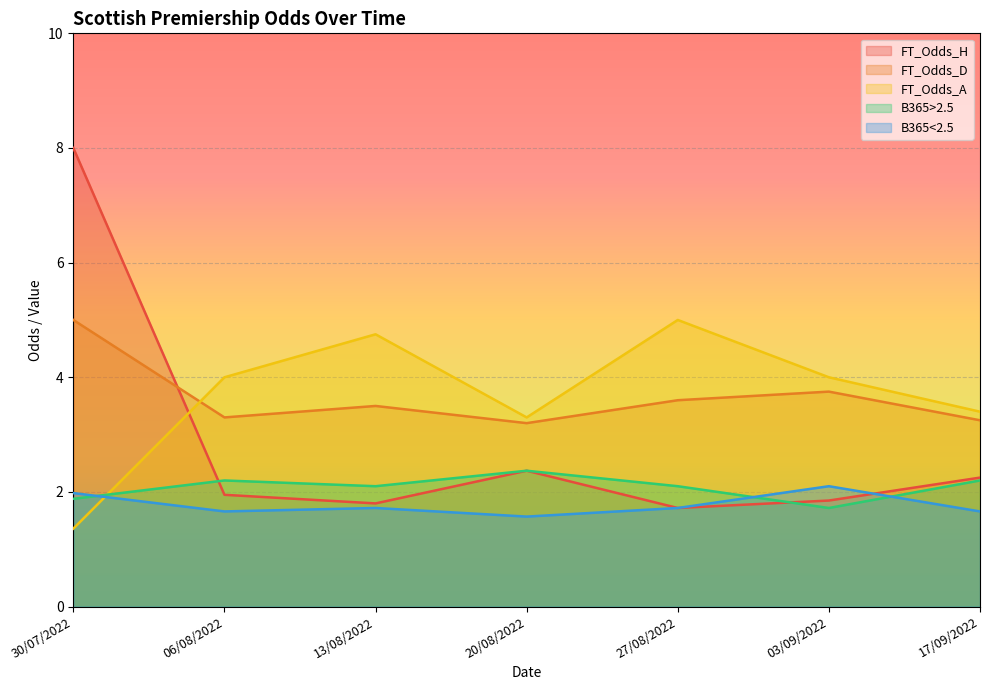

What is the sum of all B365>2.5 values?

14.6